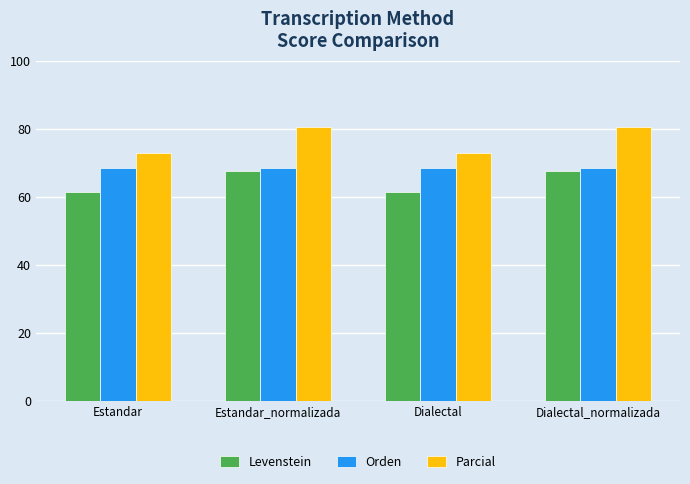

Reading left to right, transcribe all the data shown in this chart.

Levenstein: Estandar=61.4	Estandar_normalizada=67.5	Dialectal=61.4	Dialectal_normalizada=67.5
Orden: Estandar=68.4	Estandar_normalizada=68.4	Dialectal=68.4	Dialectal_normalizada=68.4
Parcial: Estandar=72.7	Estandar_normalizada=80.6	Dialectal=72.7	Dialectal_normalizada=80.6